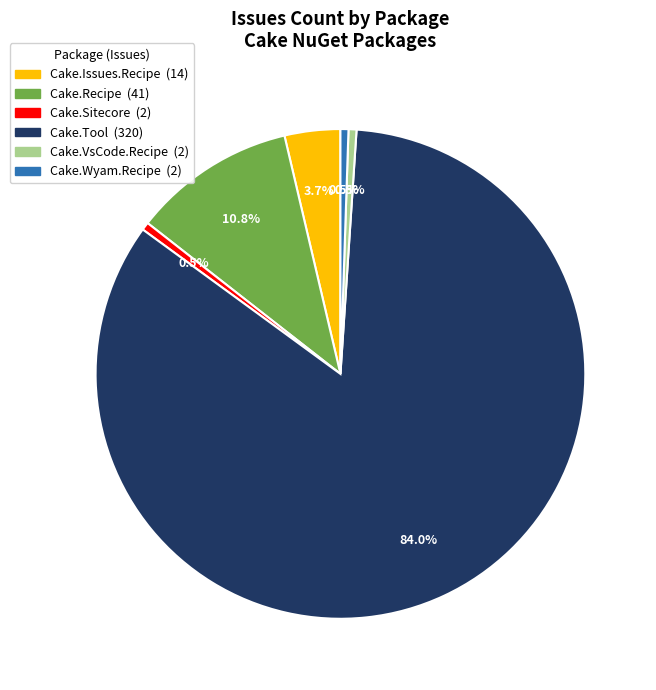

Does any single category account for the majority?

Yes